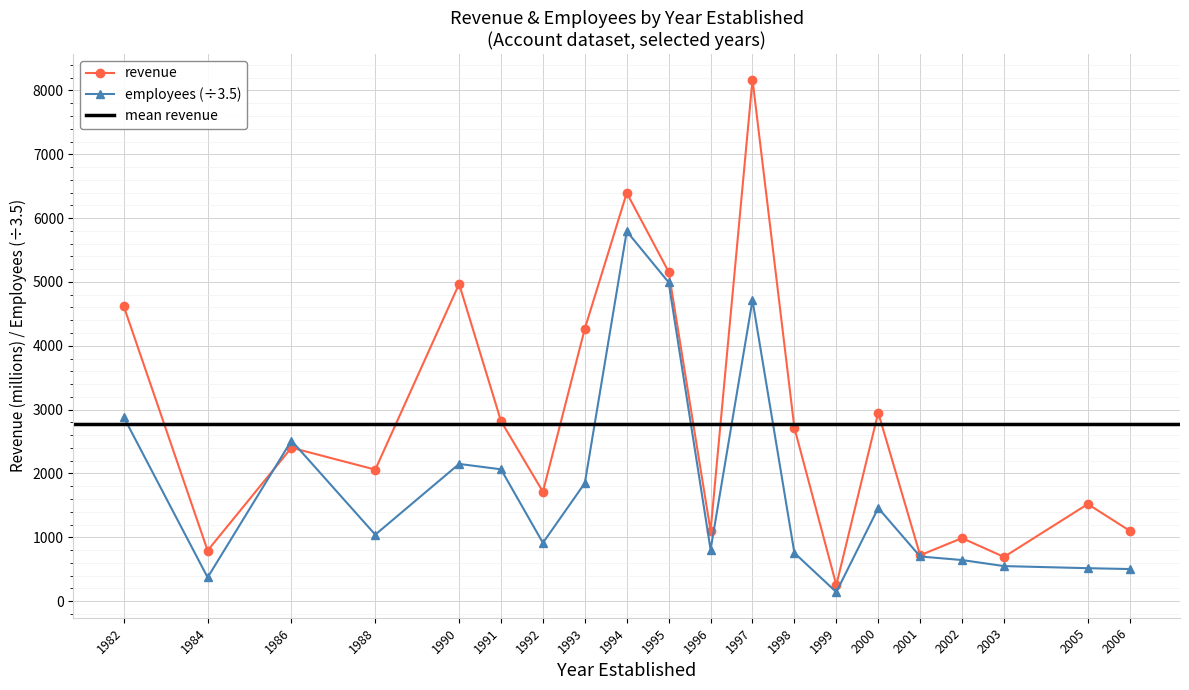

What is the maximum value shown in the chart?

8170.4